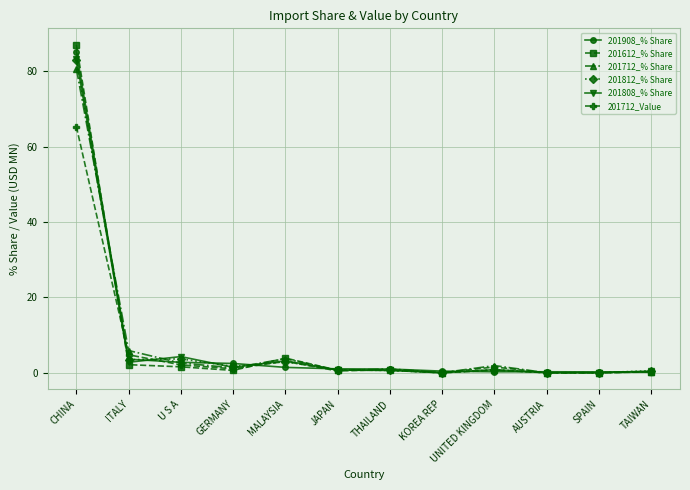

What is the value of the 201712_Value point at the 9th from the left?

1.6